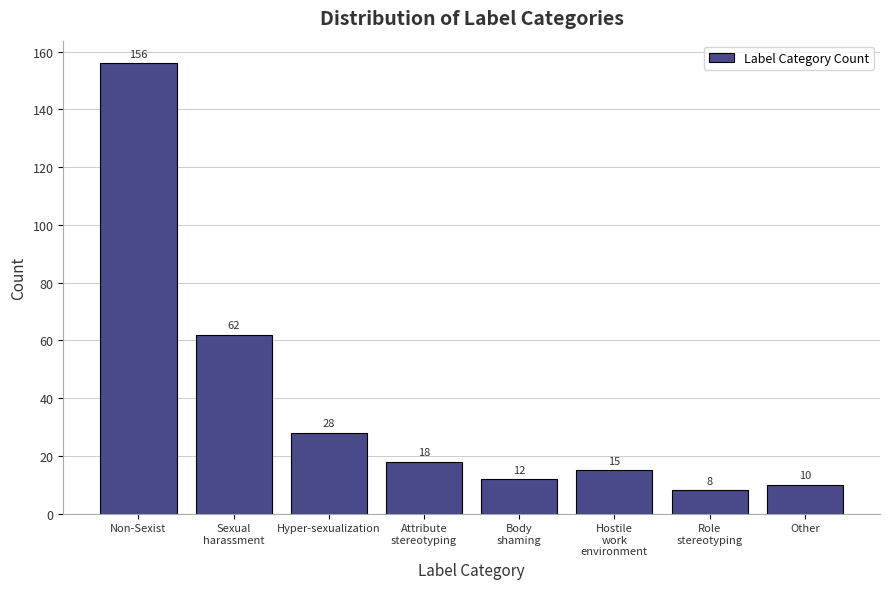

Reading left to right, extract all data points from this chart.

156	62	28	18	12	15	8	10